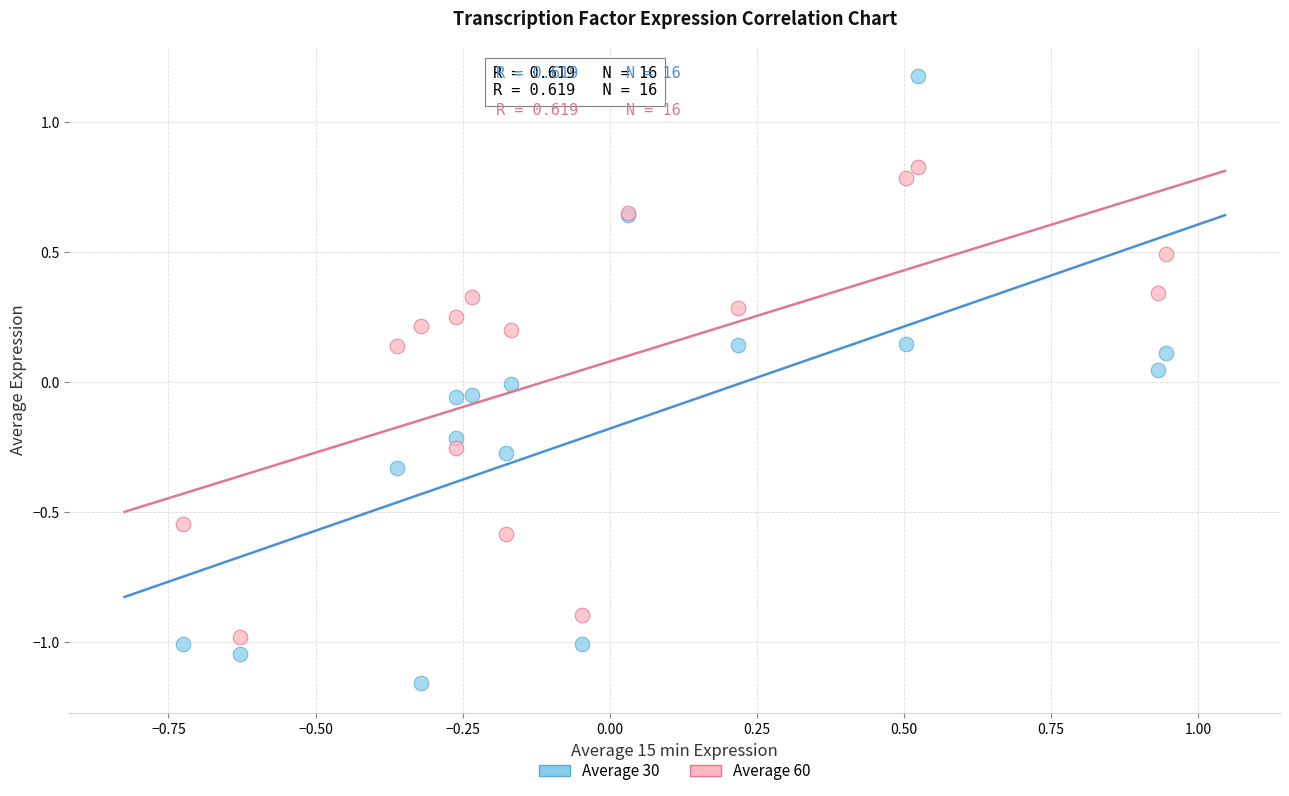

Which series contains the highest Y value?

Average 30